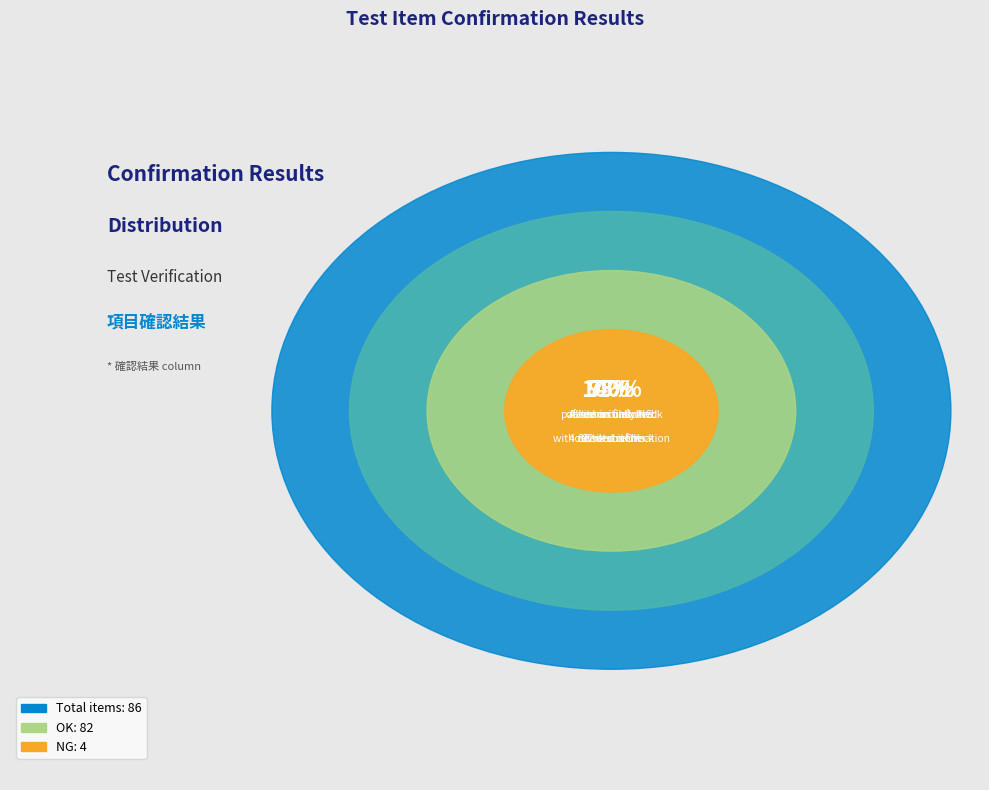

The OK slice represents 95% of the pie. True or false?

True